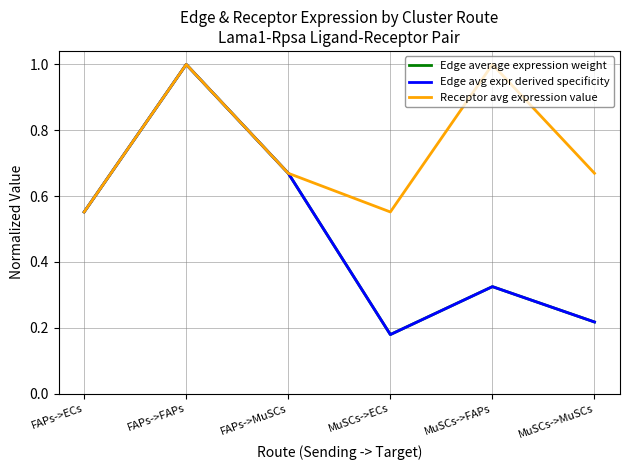

What is the label of the 4th point from the left?

MuSCs->ECs